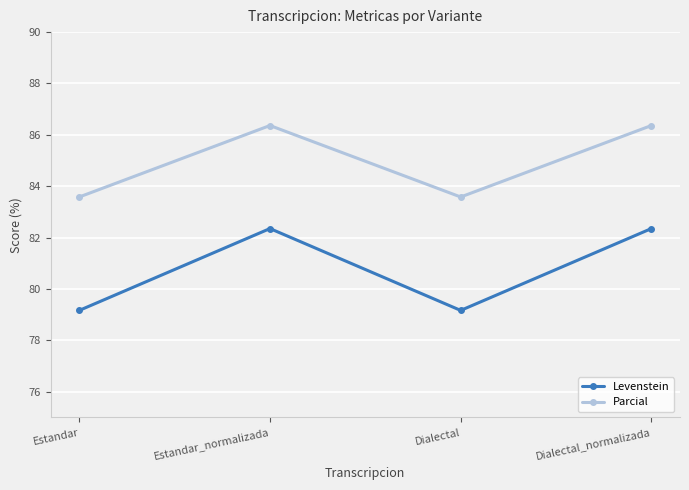

At which label does Levenstein first exceed 82?

Estandar_normalizada